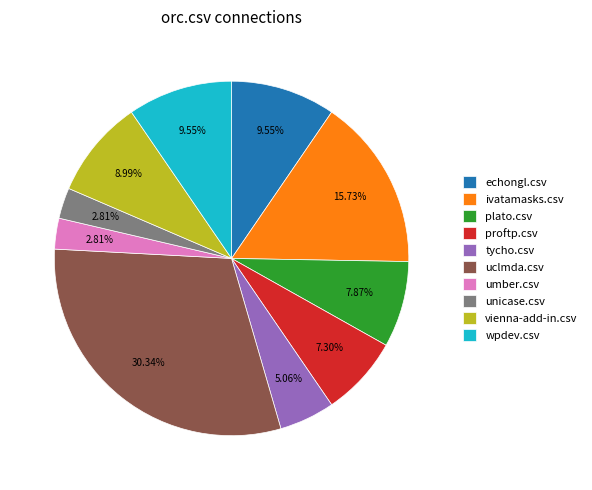

Combined, what portion of the pie is echongl.csv and plato.csv?

17.4%